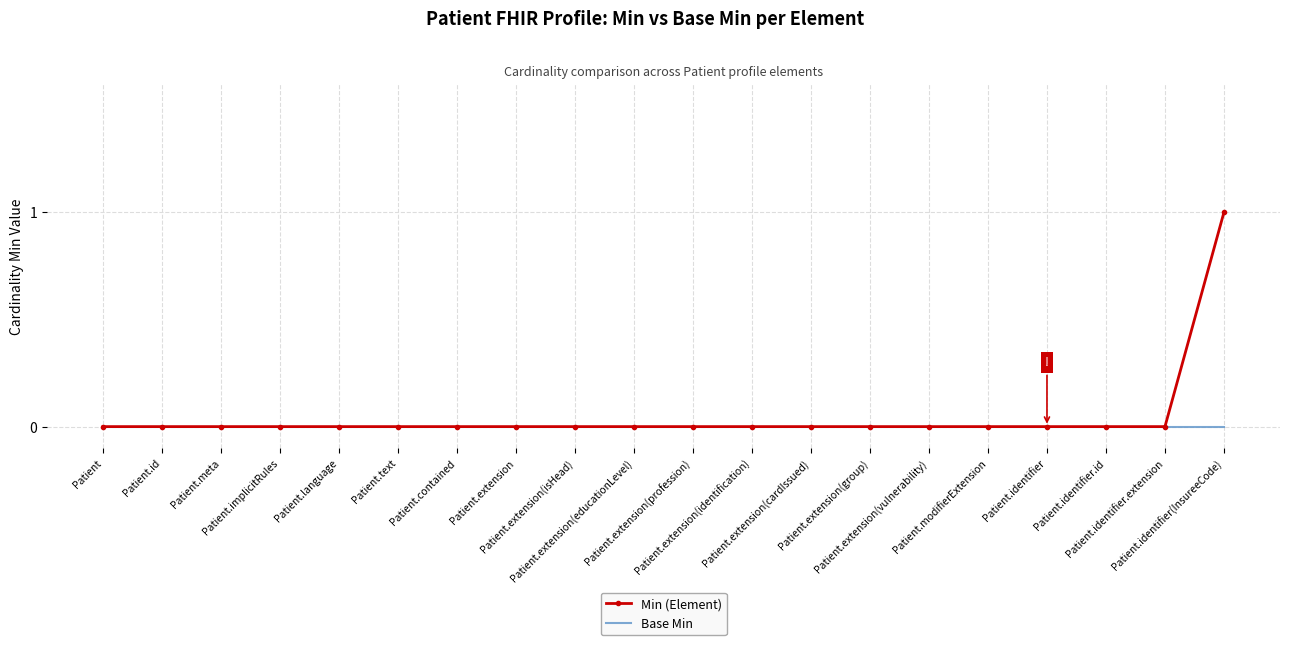

Rank the series by their maximum value, from highest to lowest.

Min (Element), Base Min